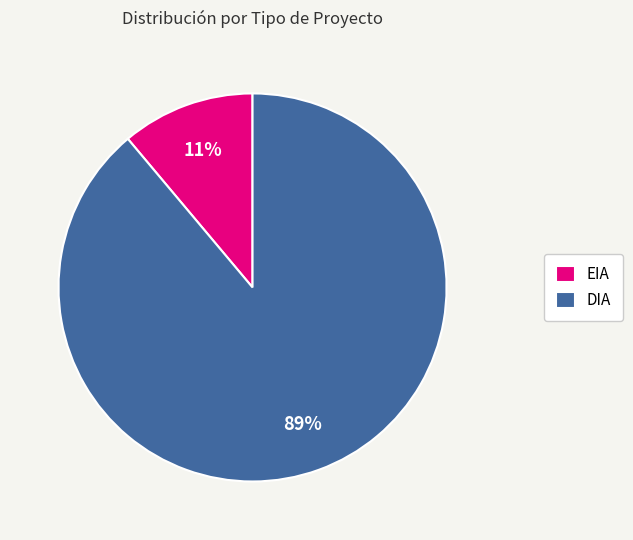

Does EIA account for over 50% of the chart?

No